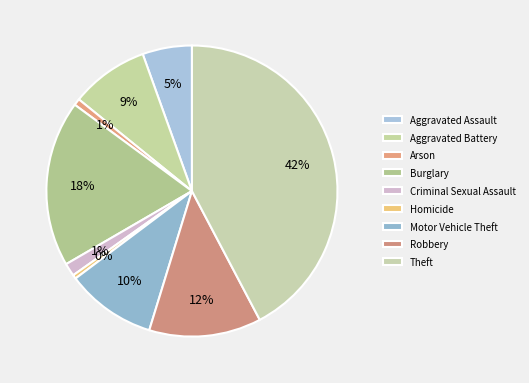

Combined, do Aggravated Assault and Robbery account for over 50%?

No